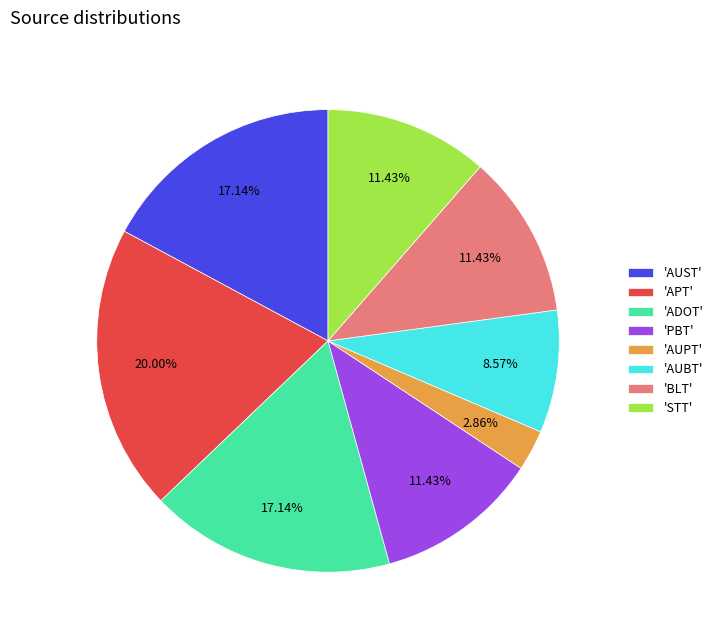

How many slices are in this pie chart?

8